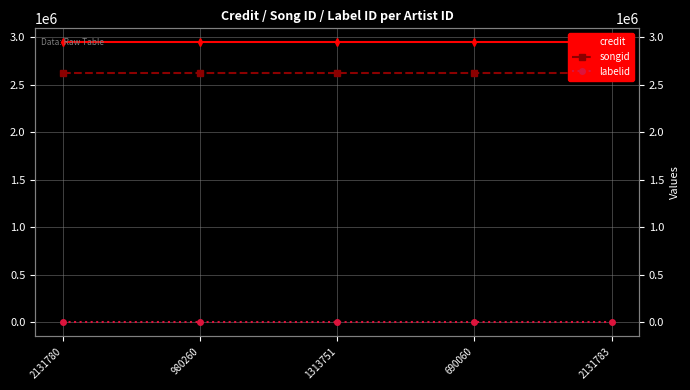

Read the labelid value at 980260.

-1